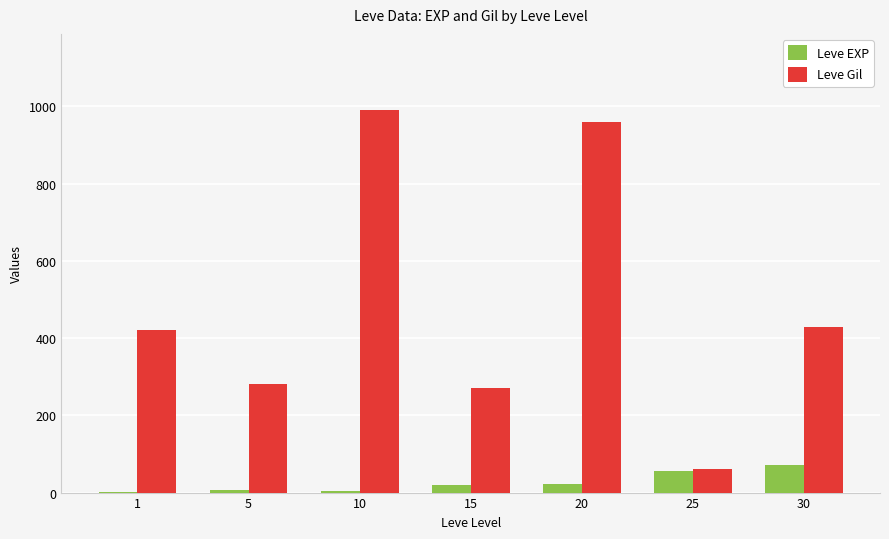

What is the highest value of the Leve Gil series?

990